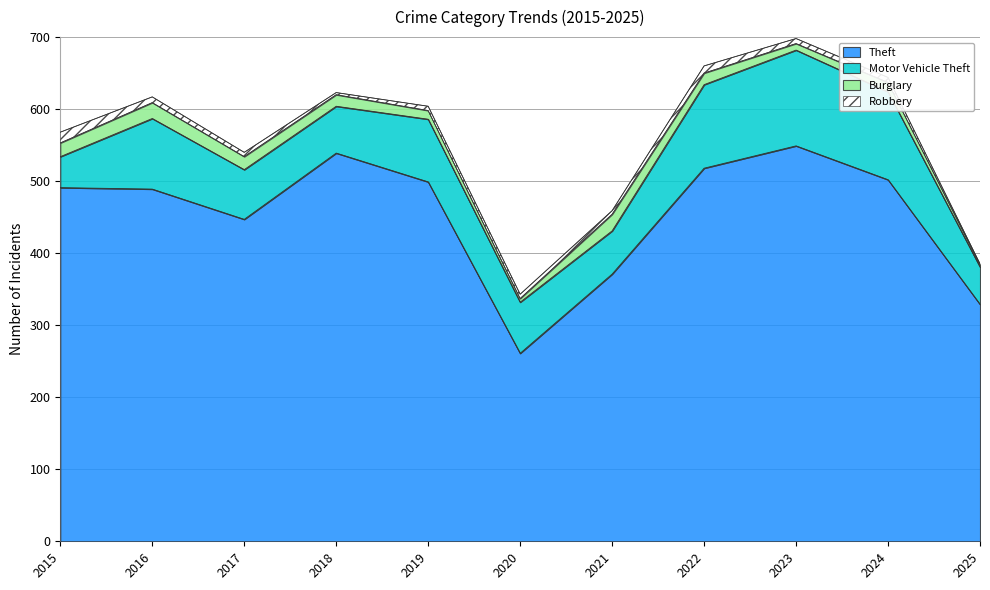

At 2018, list the series in order from largest to smallest.

Theft, Motor Vehicle Theft, Burglary, Robbery